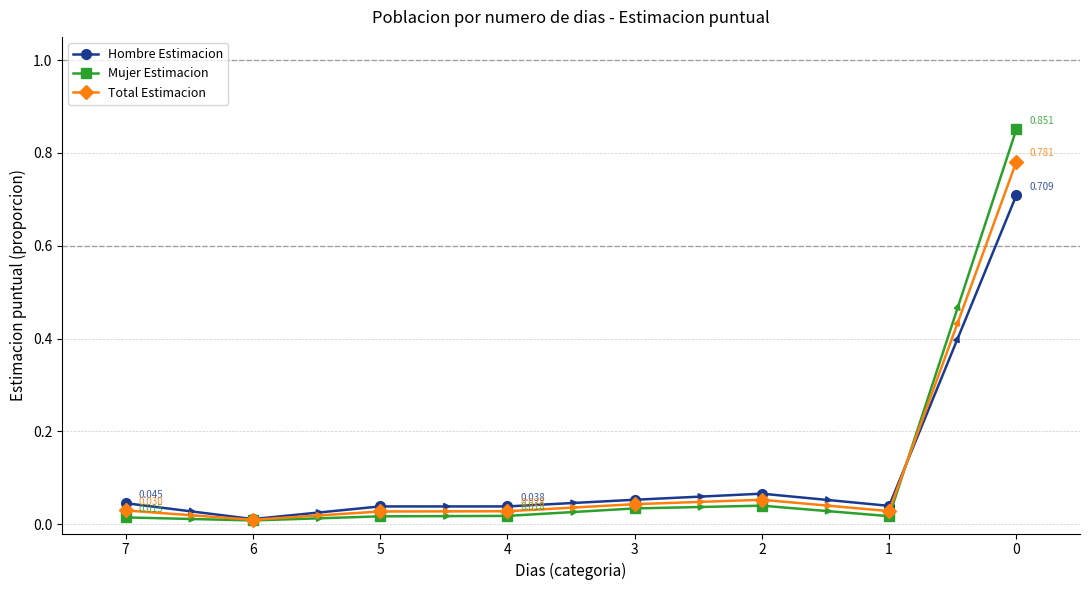

The Hombre Estimacion series shows 0.0 at 2. True or false?

False